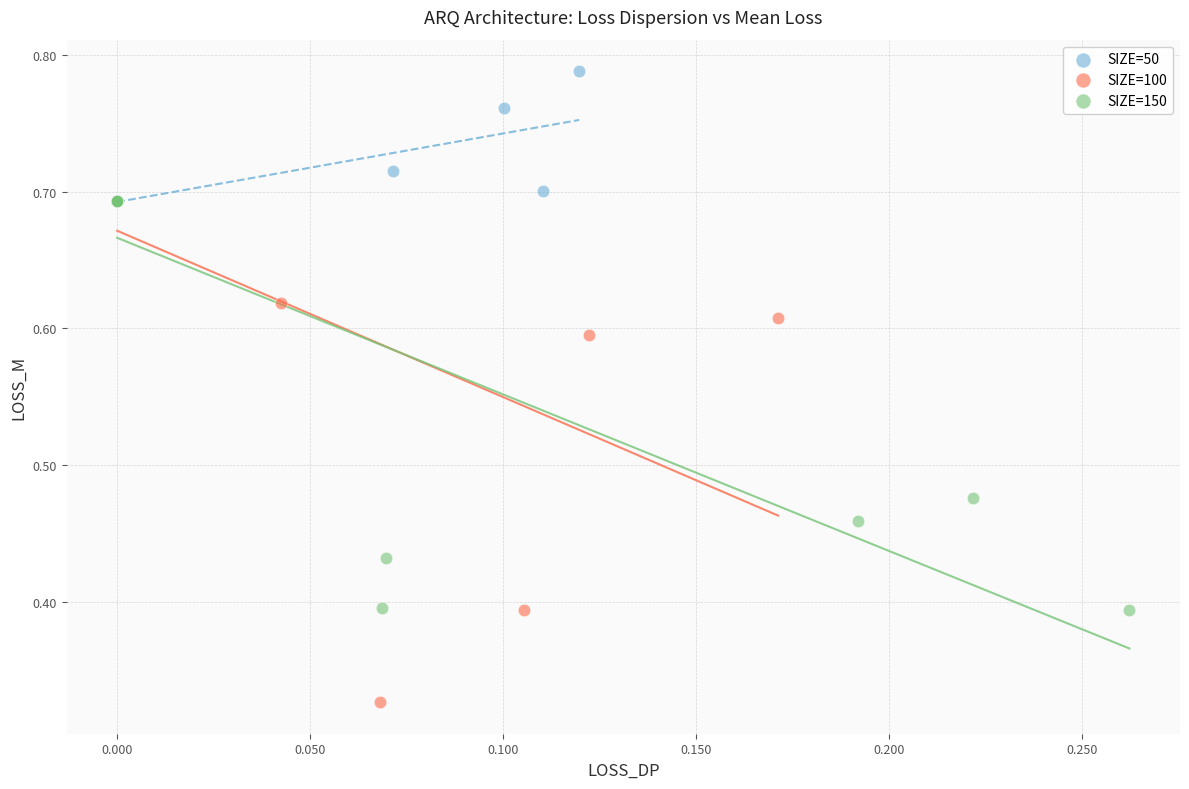

Which series reaches the maximum Y coordinate?

SIZE=50